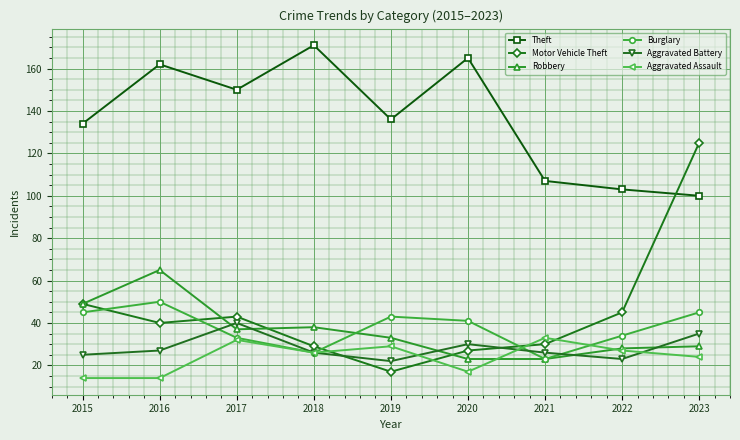

Reading left to right, extract all data points from this chart.

Theft: 2015=134	2016=162	2017=150	2018=171	2019=136	2020=165	2021=107	2022=103	2023=100
Motor Vehicle Theft: 2015=49	2016=40	2017=43	2018=29	2019=17	2020=27	2021=30	2022=45	2023=125
Robbery: 2015=49	2016=65	2017=37	2018=38	2019=33	2020=23	2021=23	2022=28	2023=29
Burglary: 2015=45	2016=50	2017=33	2018=26	2019=43	2020=41	2021=23	2022=34	2023=45
Aggravated Battery: 2015=25	2016=27	2017=40	2018=26	2019=22	2020=30	2021=26	2022=23	2023=35
Aggravated Assault: 2015=14	2016=14	2017=32	2018=26	2019=29	2020=17	2021=33	2022=27	2023=24